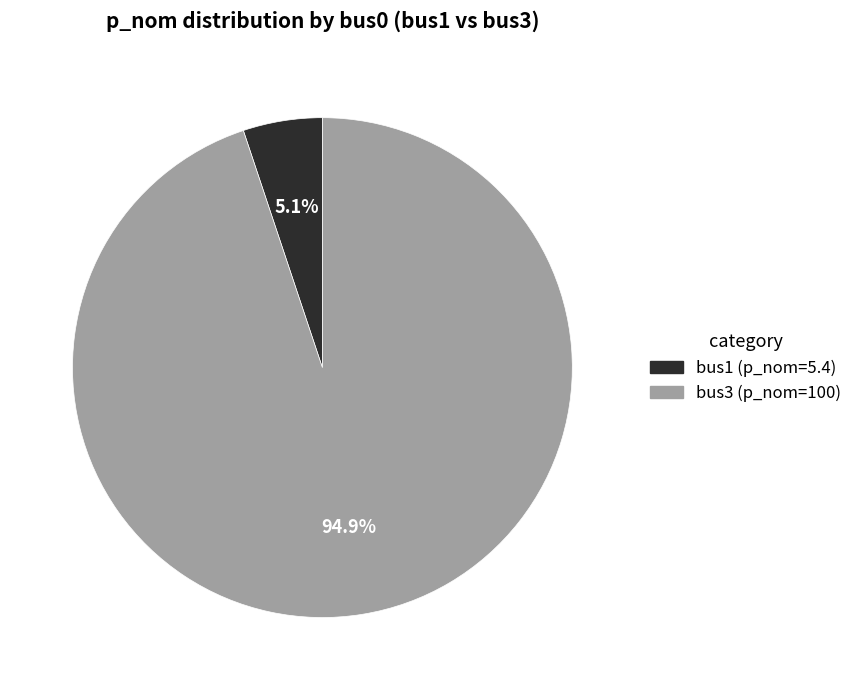

Which category has the biggest portion of the pie?

bus3